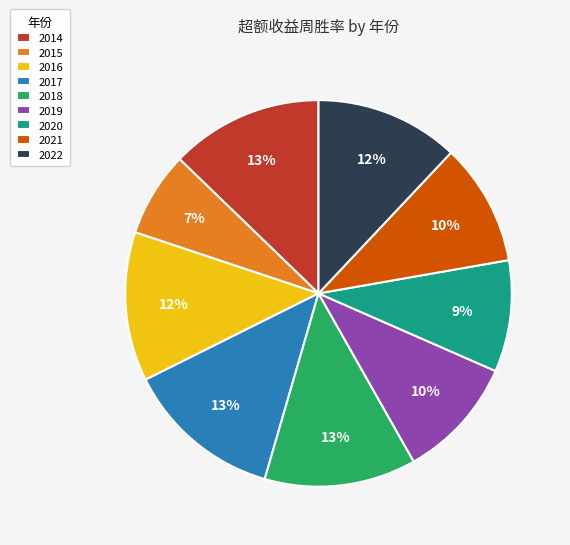

How many slices are in this pie chart?

9